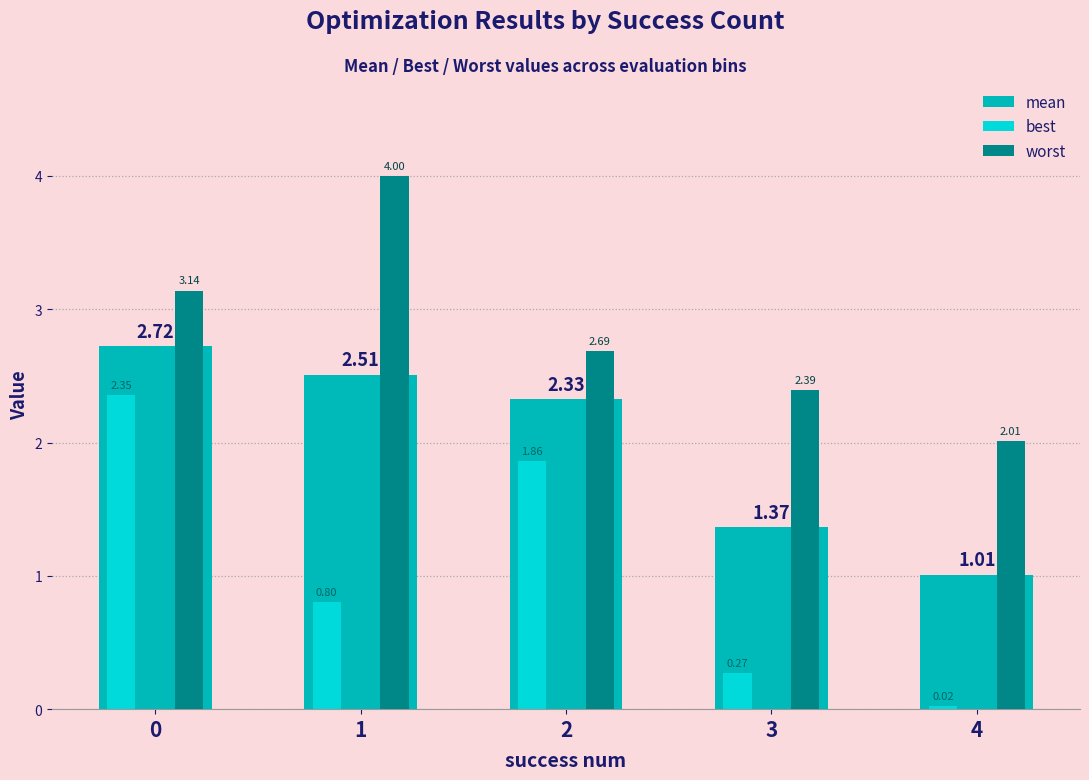

At which label does best reach its minimum?

4